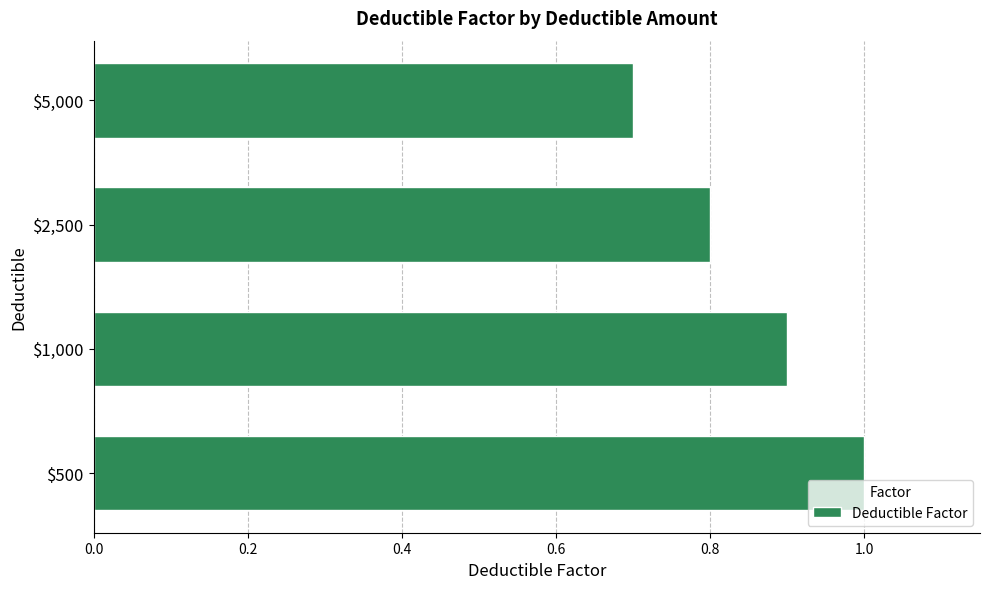

The chart shows a value of 0.8 at $2,500. True or false?

True